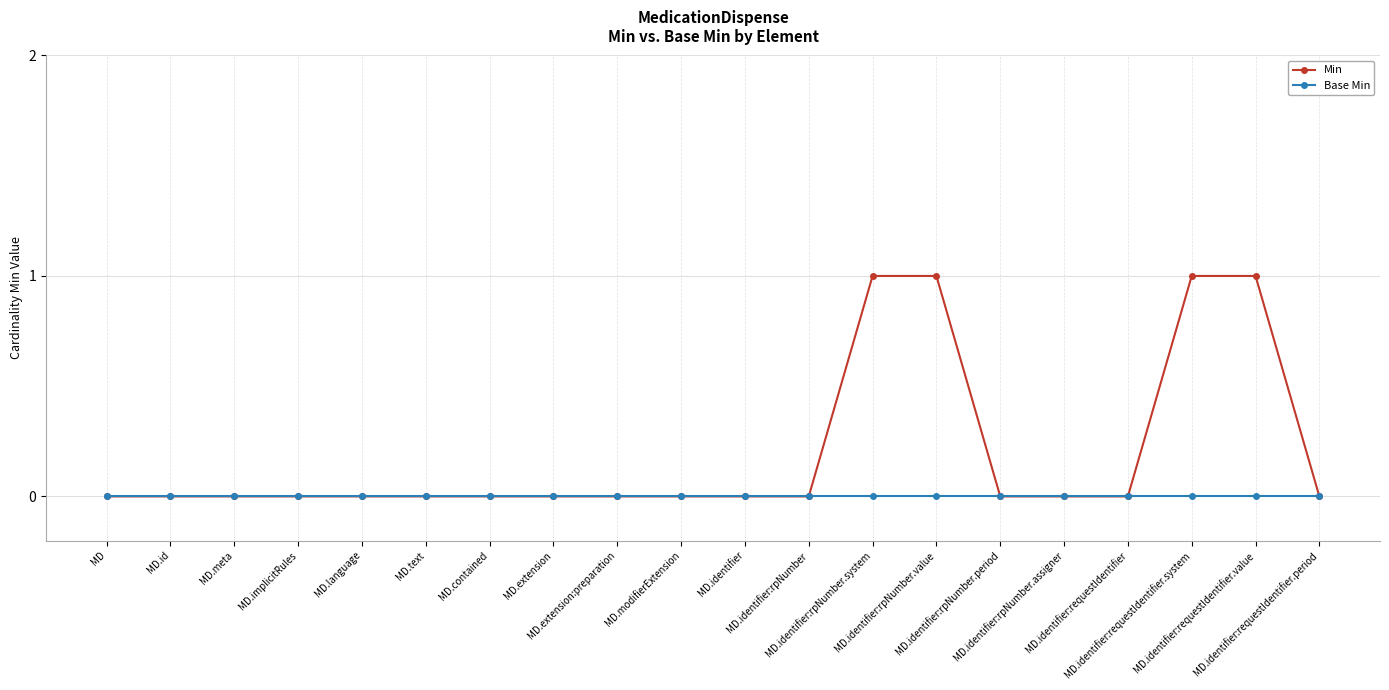

How many series are shown in this chart?

2